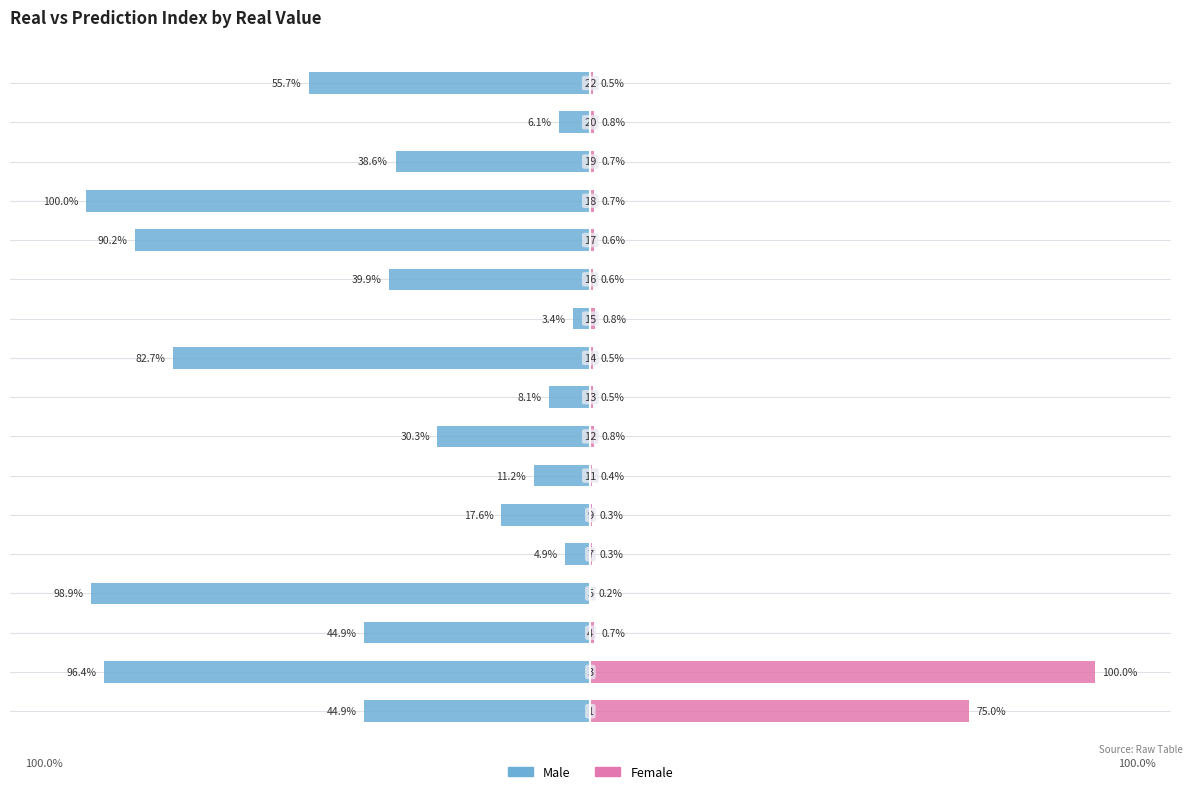

Reading left to right, list all the values displayed in this chart.

Male: 0=-44.9	1=-96.4	2=-44.9	3=-98.9	4=-4.9	5=-17.6	6=-11.2	7=-30.3	8=-8.1	9=-82.7	10=-3.4	11=-39.9	12=-90.2	13=-100.0	14=-38.6	15=-6.1	16=-55.7
Female: 0=75.0	1=100.0	2=0.7	3=0.2	4=0.3	5=0.3	6=0.4	7=0.8	8=0.5	9=0.5	10=0.8	11=0.6	12=0.6	13=0.7	14=0.7	15=0.8	16=0.5